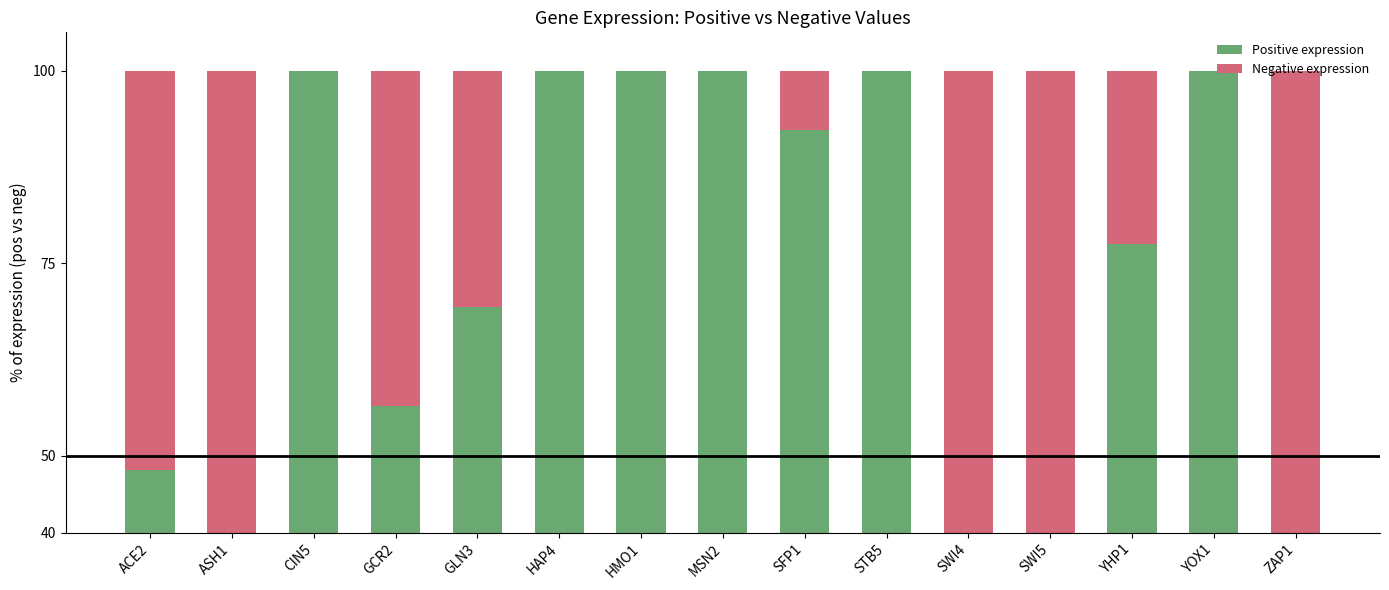

Which series has the widest spread of values?

Positive expression